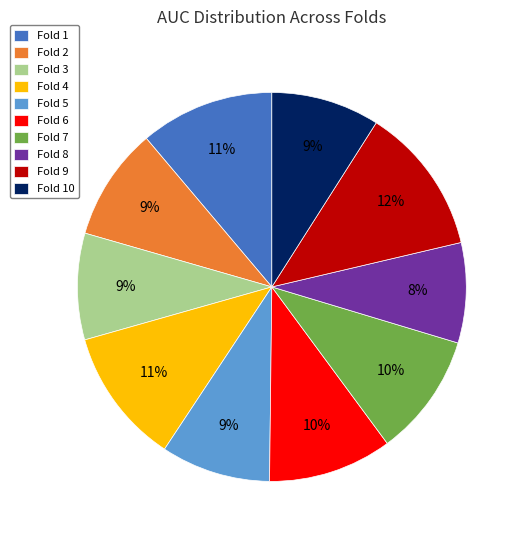

True or false: Fold 6 accounts for 10% of the total.

True